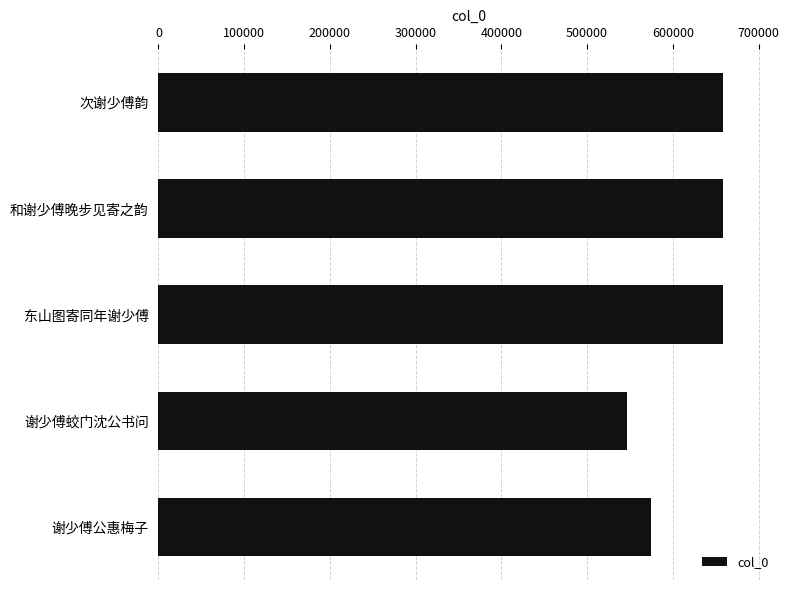

Where is the data nearest to the value 603093?

谢少傅公惠梅子